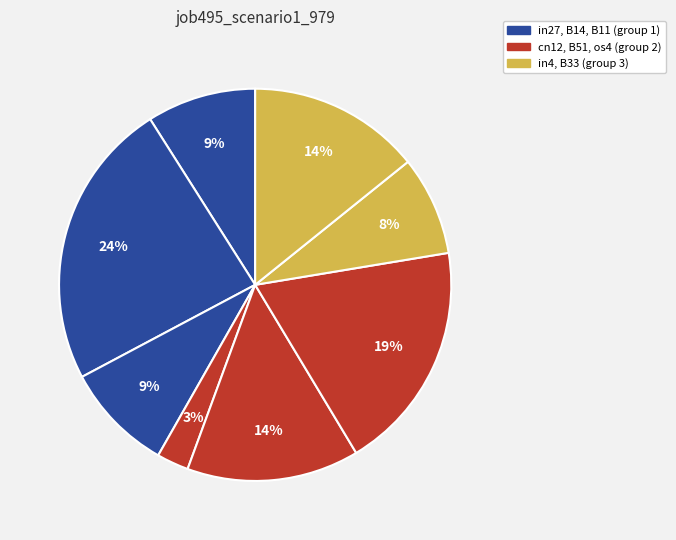

How many slices are in this pie chart?

8